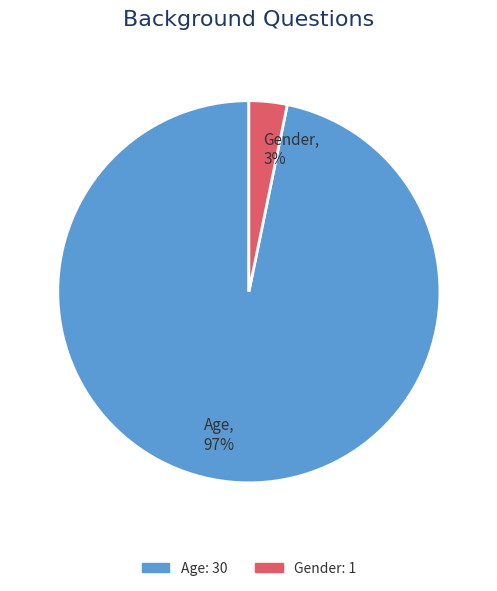

Is there a majority slice in this chart?

Yes